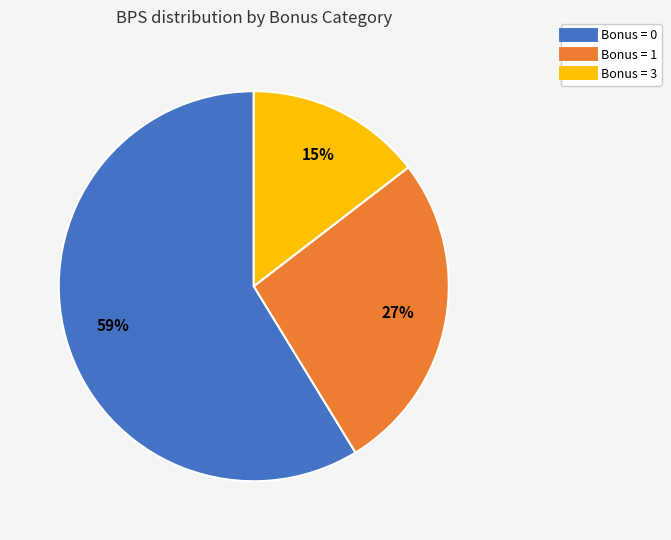

To the nearest percent, what is the difference between the largest and smallest slice percentages?

44%